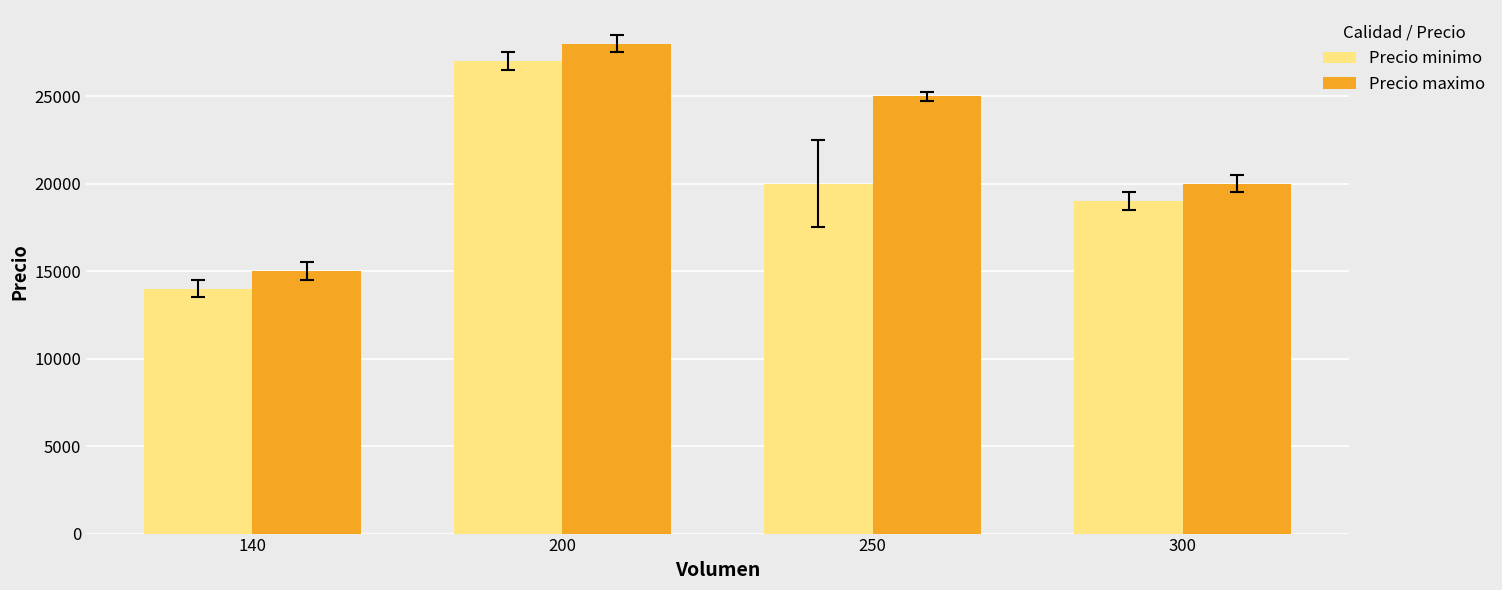

What is the value of the Precio maximo bar at the 3rd from the left?

25000